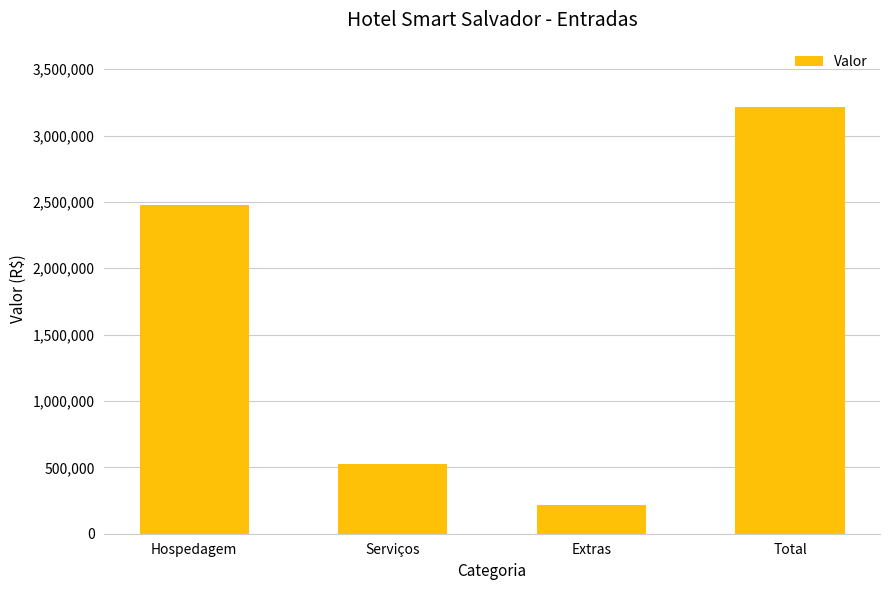

How many categories are shown in the chart?

4